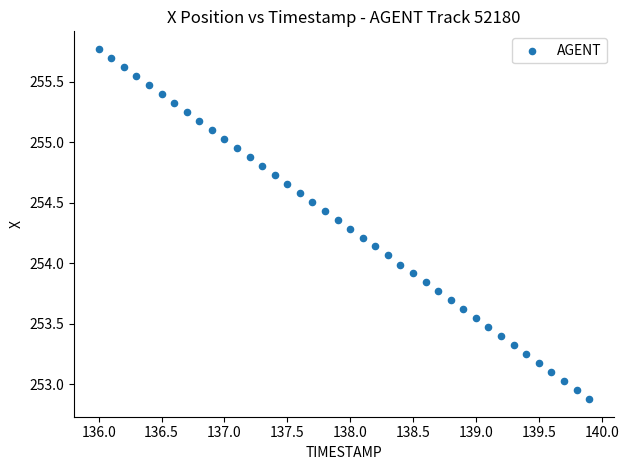

What is the range of Y values (max minus min)?

2.9